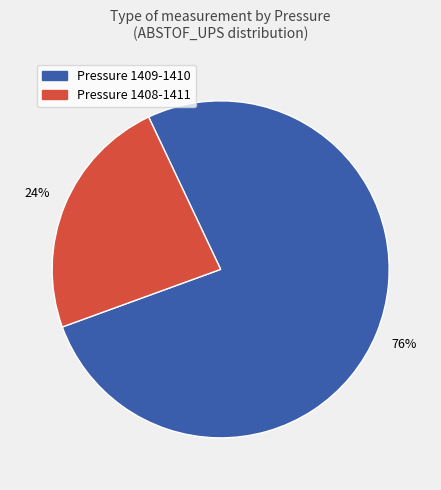

Is there a majority slice in this chart?

Yes